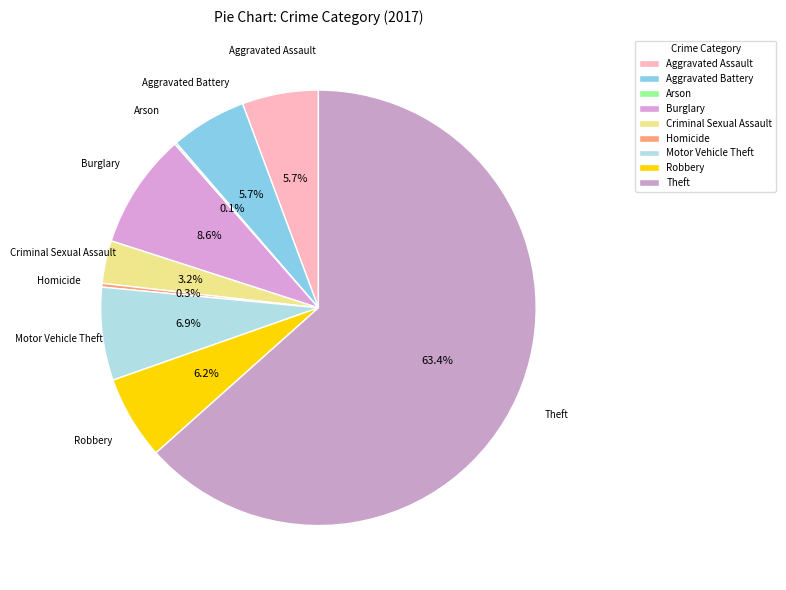

Is there any slice that represents more than half of the pie?

Yes